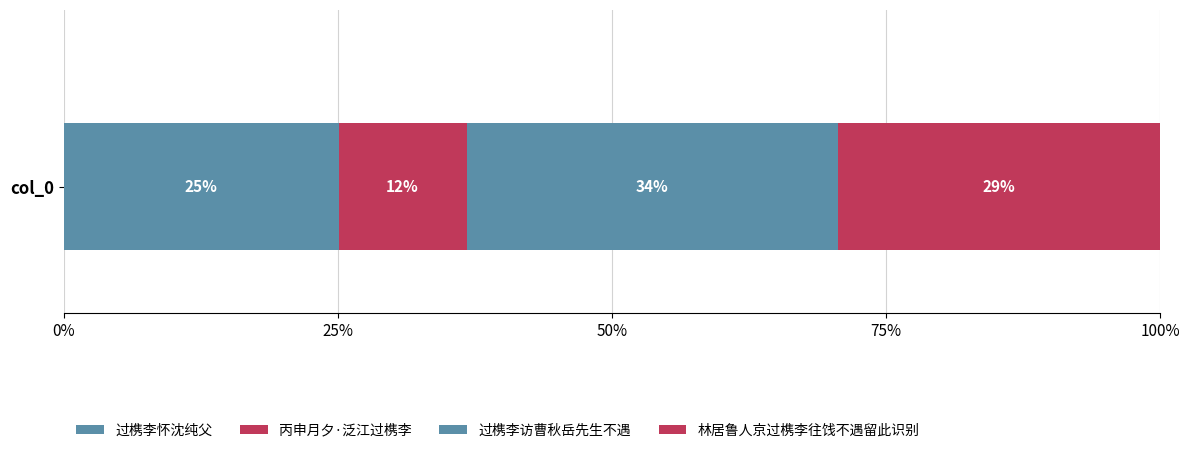

Are the bars grouped side by side (vs. stacked)?

No